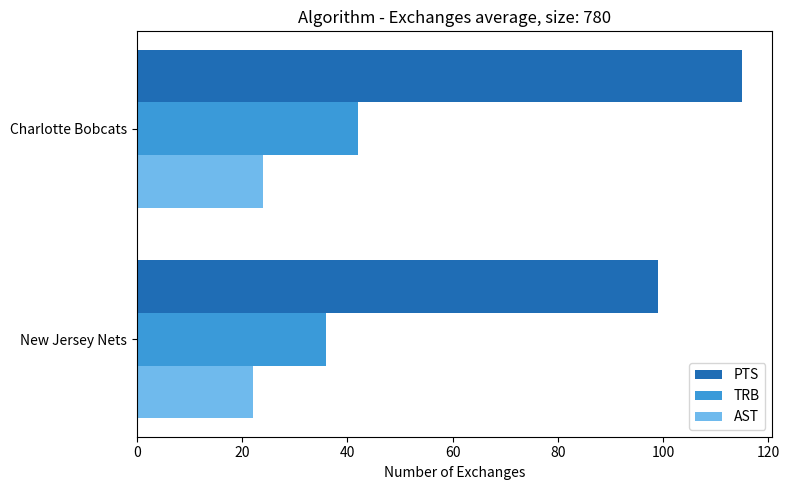

Which series has the widest spread of values?

PTS